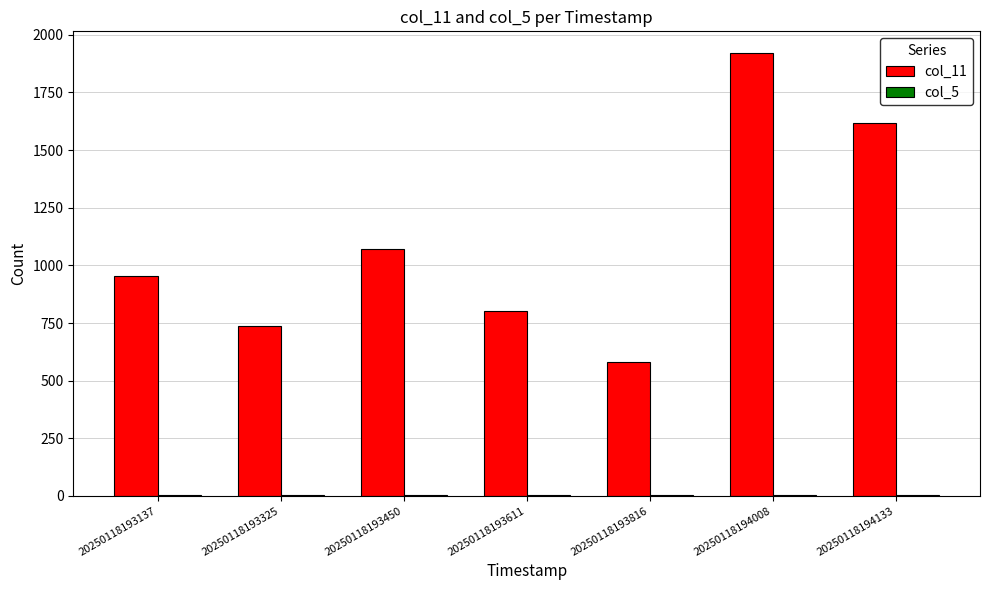

Which series has the largest total across all categories?

col_11